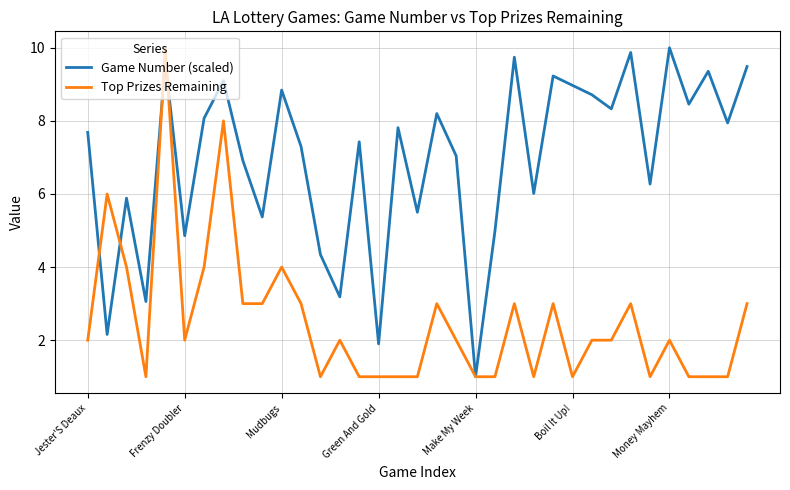

Rank the series by their average value, from highest to lowest.

Game Number (scaled), Top Prizes Remaining